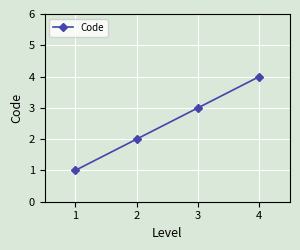

What is the ratio of the value at 2 to the value at 4?

0.5